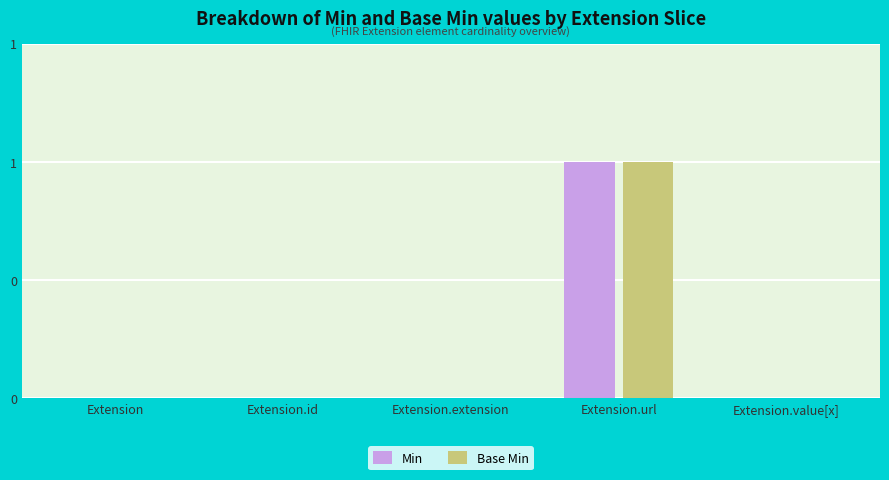

What are all the series names shown in the legend?

Min, Base Min